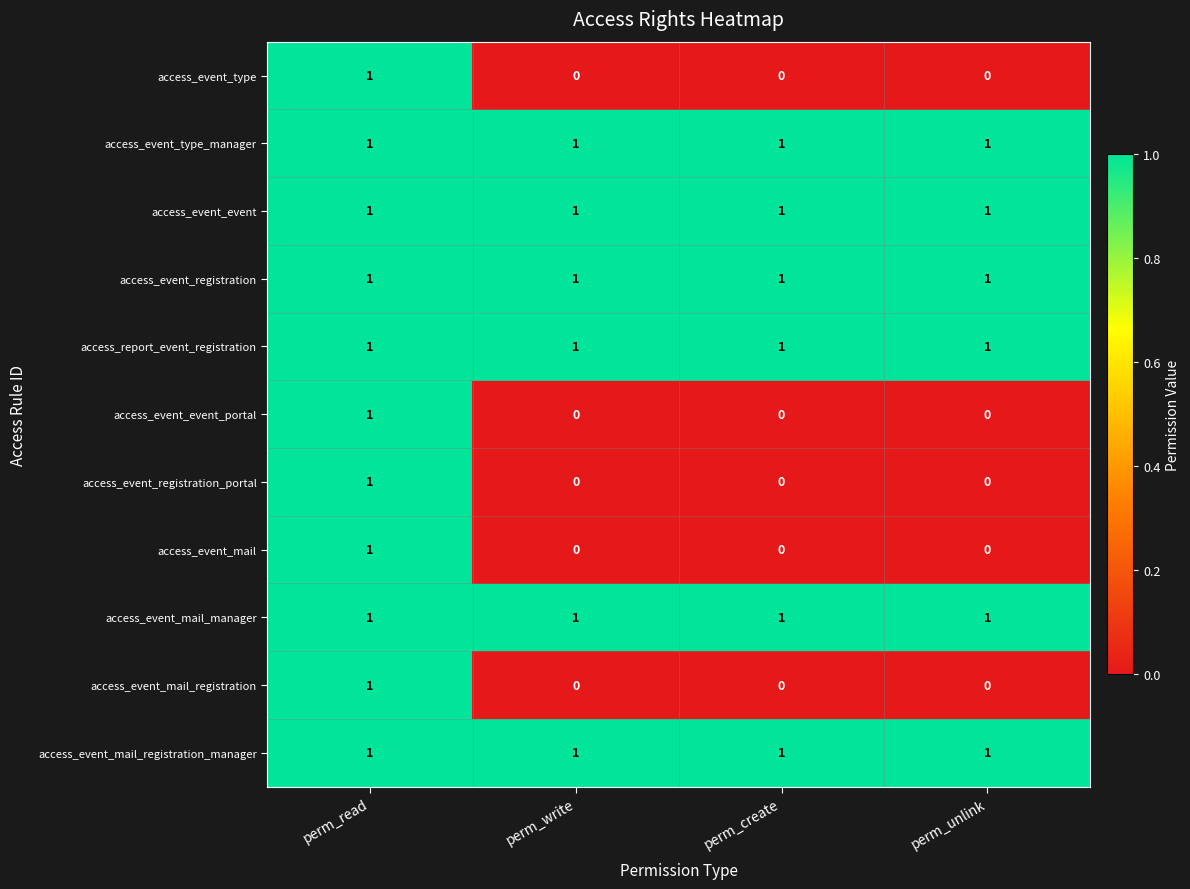

Count the access_event_event_portal values in the range 0 to 1.

4